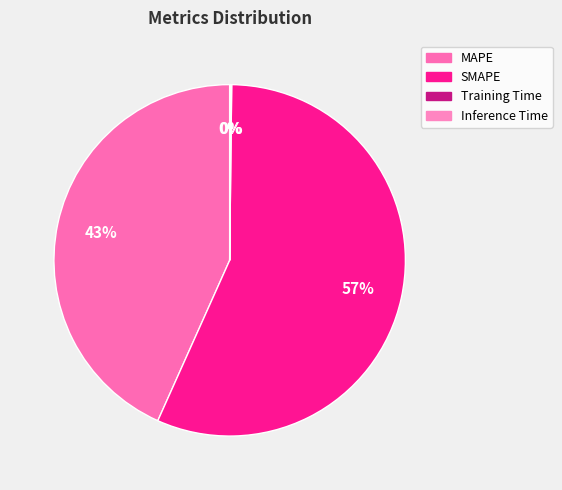

Rank the categories by value from highest to lowest.

SMAPE, MAPE, Inference Time, Training Time